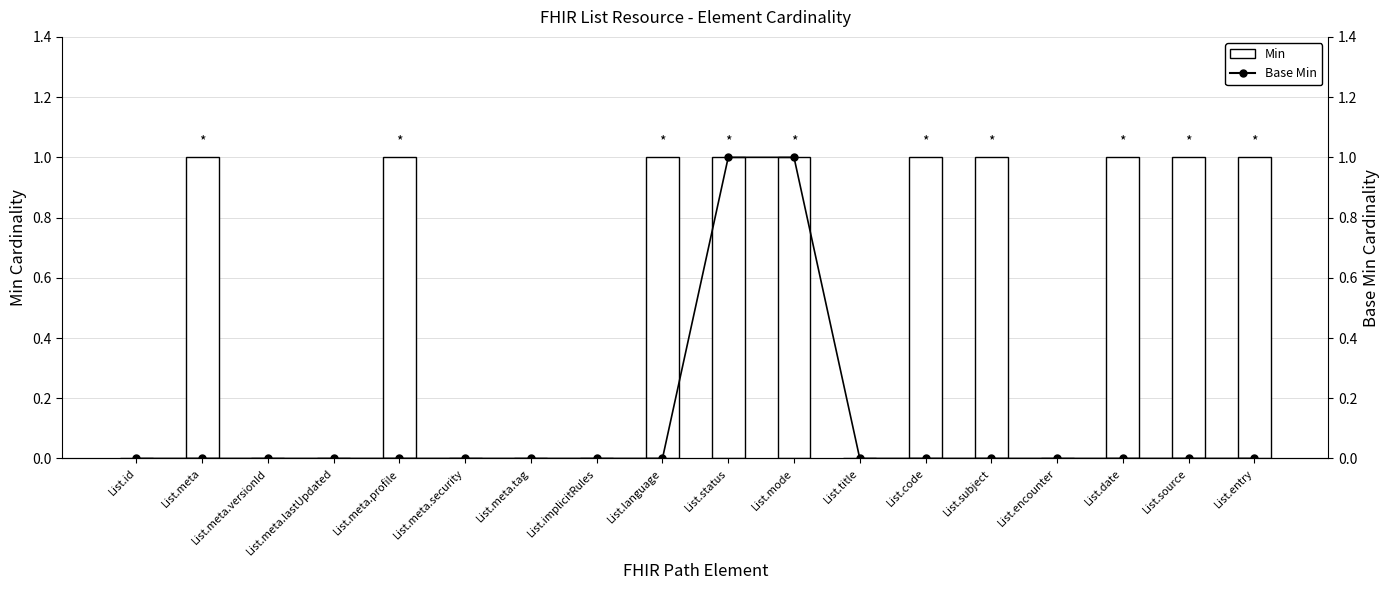

At which label is Base Min closest to 0?

List.id